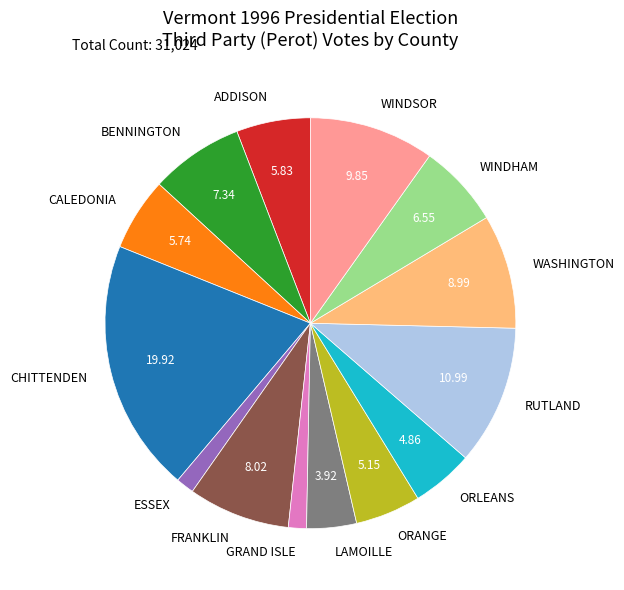

Which has a higher value, RUTLAND or CALEDONIA?

RUTLAND